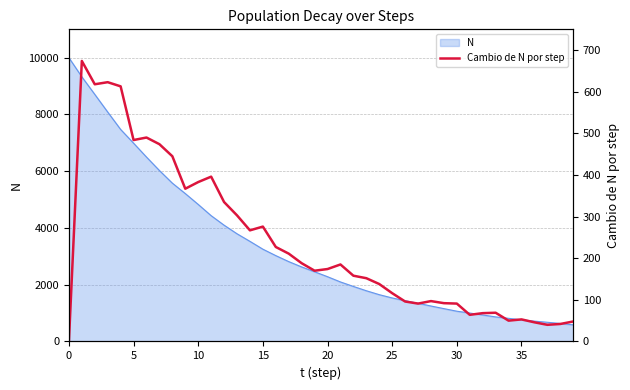

Approximately how many times larger is the value at 26 compared to 34?

1.9